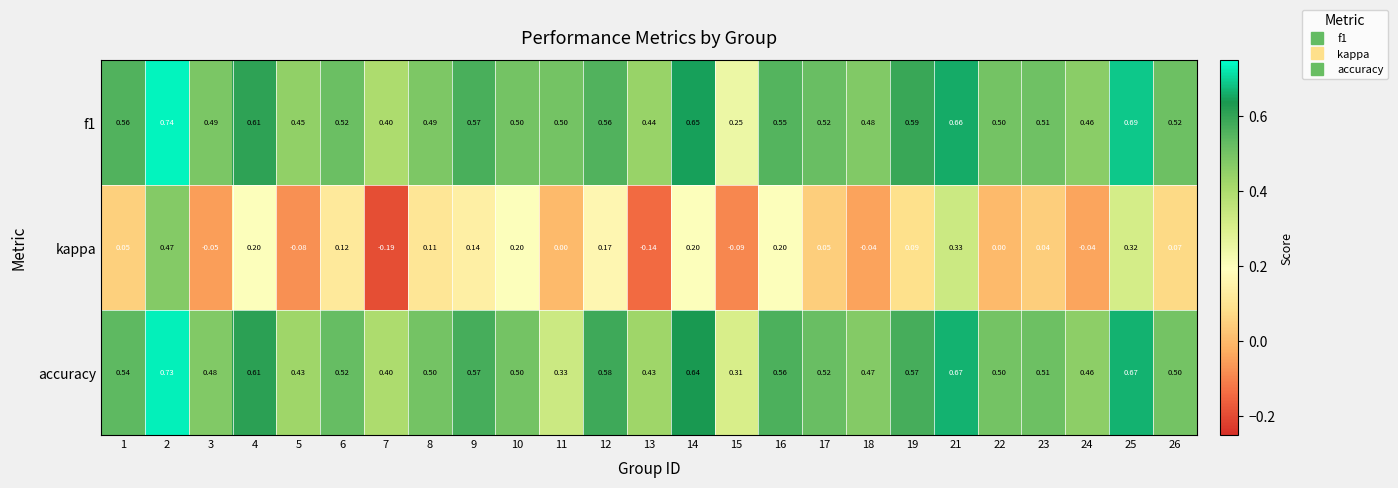

Which series changed the most between 16 and 19?

kappa